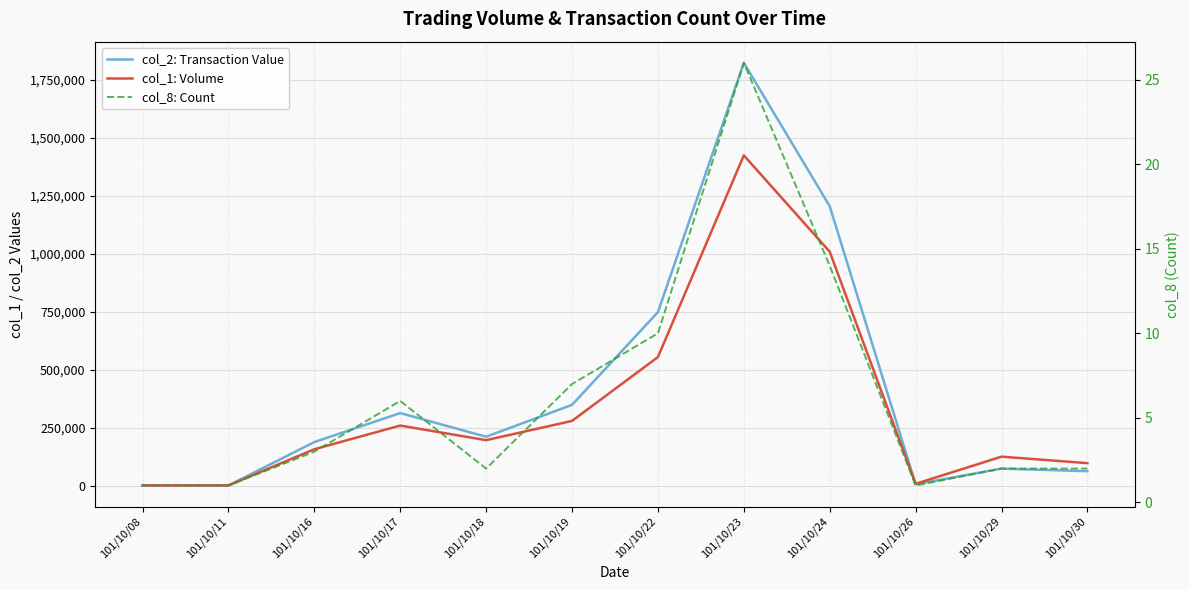

List the labels in order of col_8: Count value, smallest first.

101/10/08, 101/10/11, 101/10/26, 101/10/18, 101/10/29, 101/10/30, 101/10/16, 101/10/17, 101/10/19, 101/10/22, 101/10/24, 101/10/23